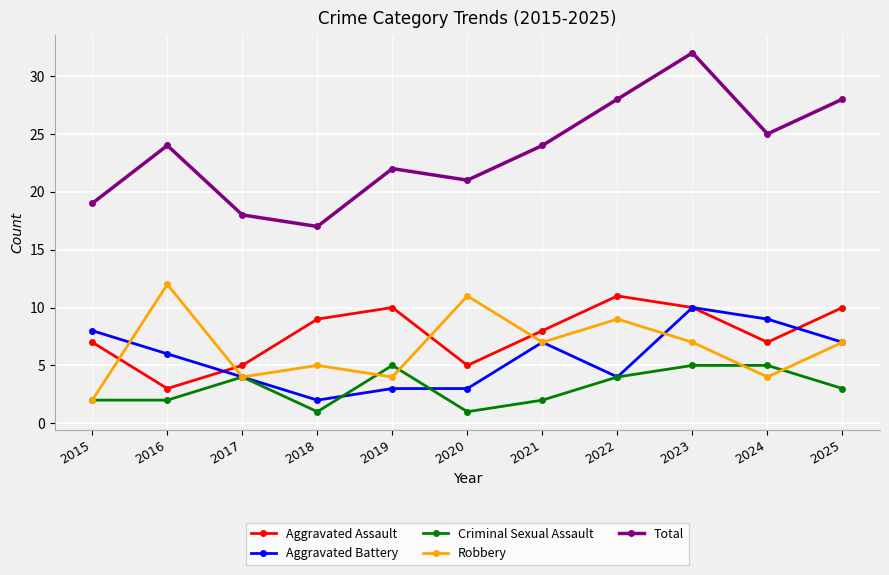

What is the sum of all Criminal Sexual Assault values?

34